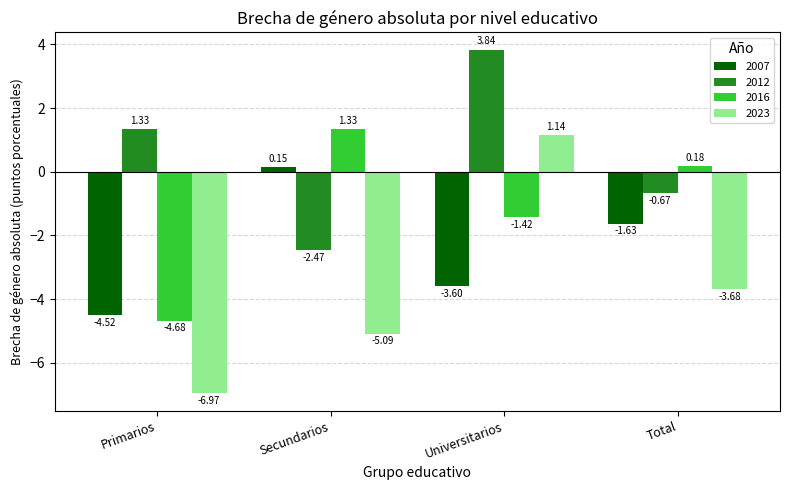

What is the label of the 4th bar from the left?

Total